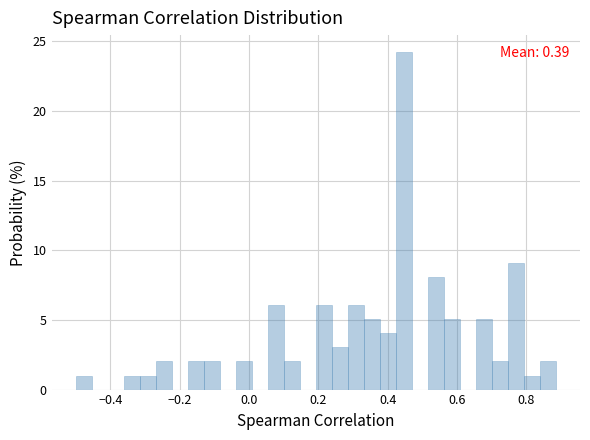

Around what value on the x-axis is the tallest bar? Give the approximate position of its centre, as read against the axis.

0.44